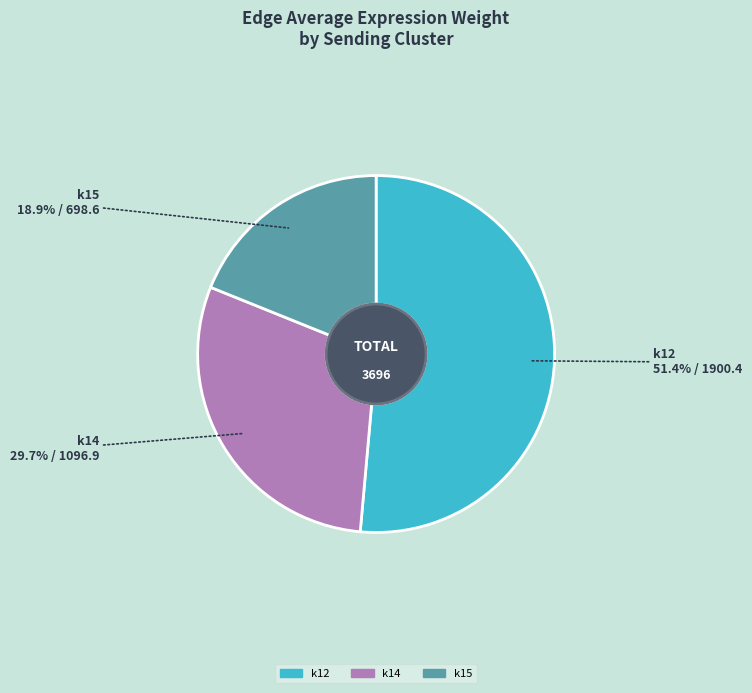

Is there any slice that represents more than half of the pie?

Yes